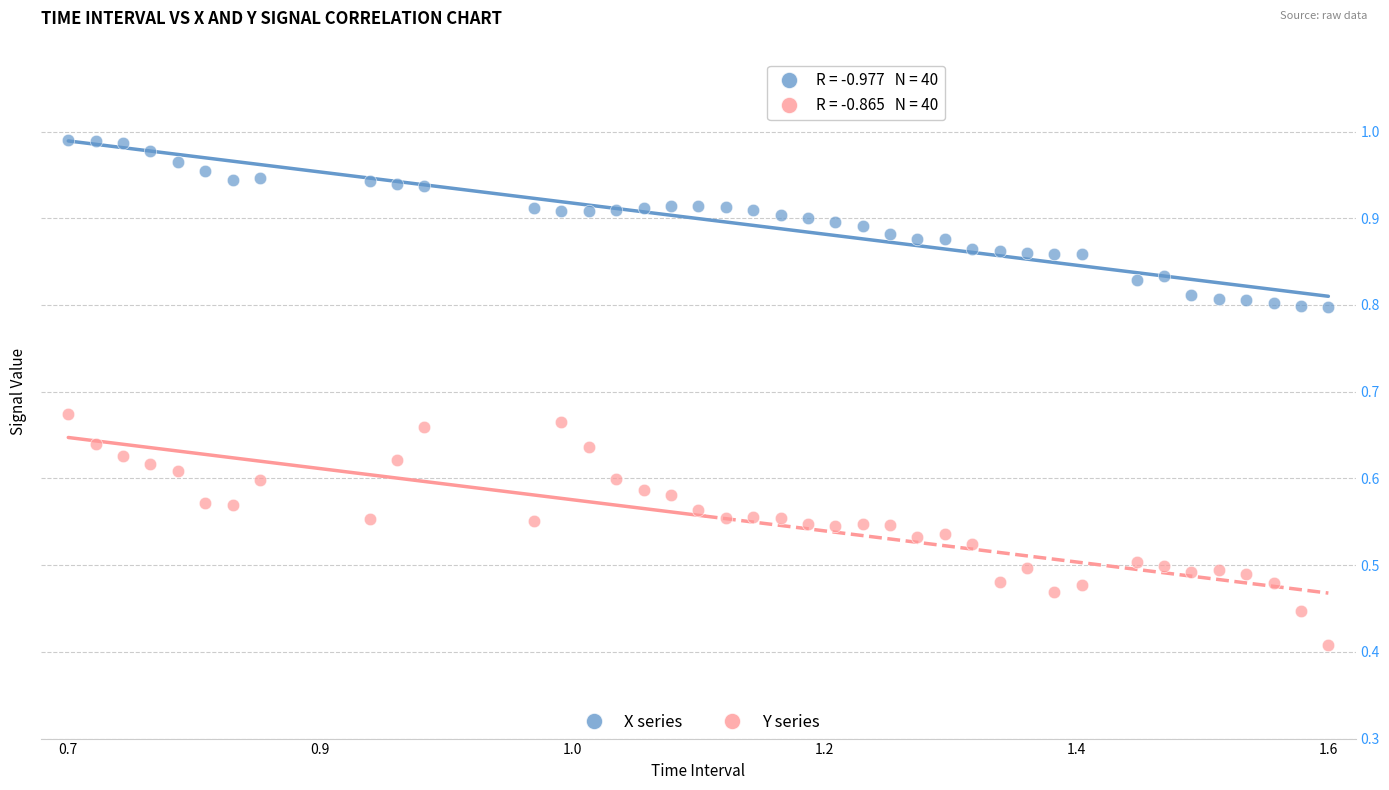

Which series has the largest Y range (max minus min)?

Y series